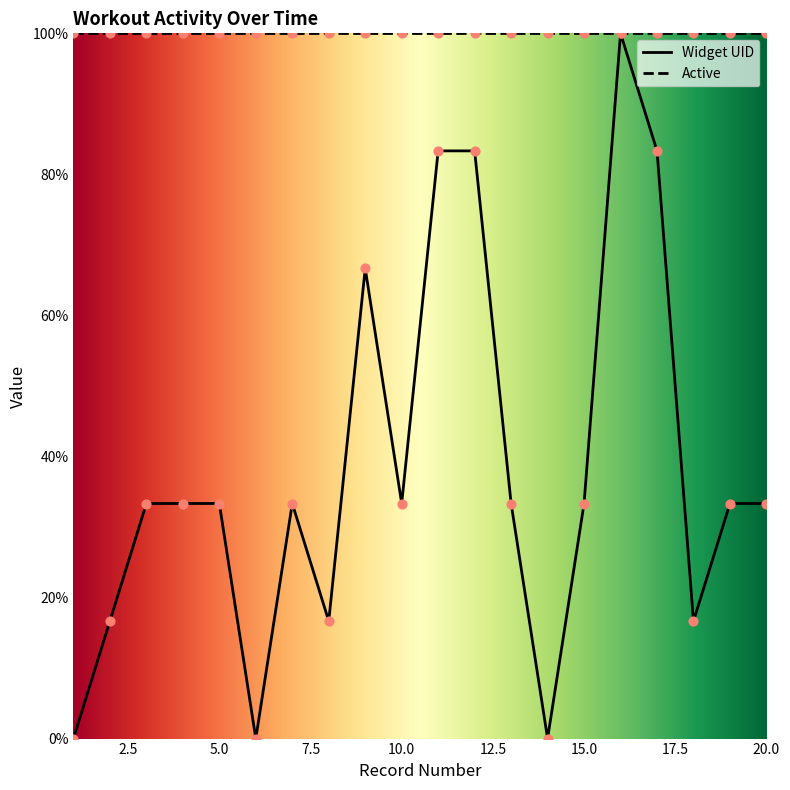

Which has a higher value, 13 or 2?

13